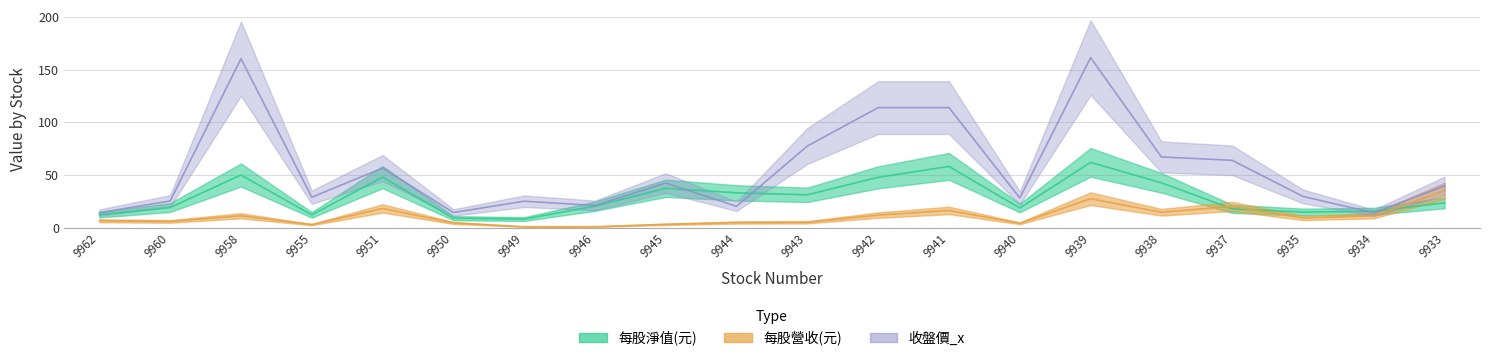

List the series in order of their overall mean, lowest first.

每股營收(元), 每股淨值(元), 收盤價_x